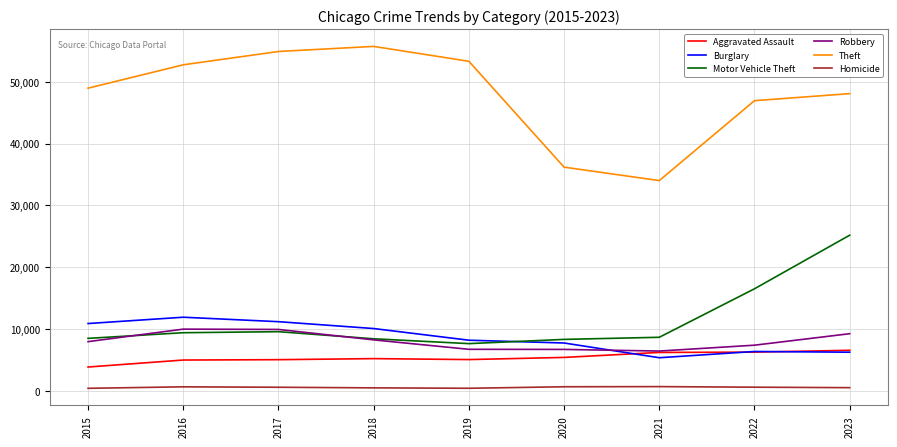

What is the maximum value shown in the chart?

55709